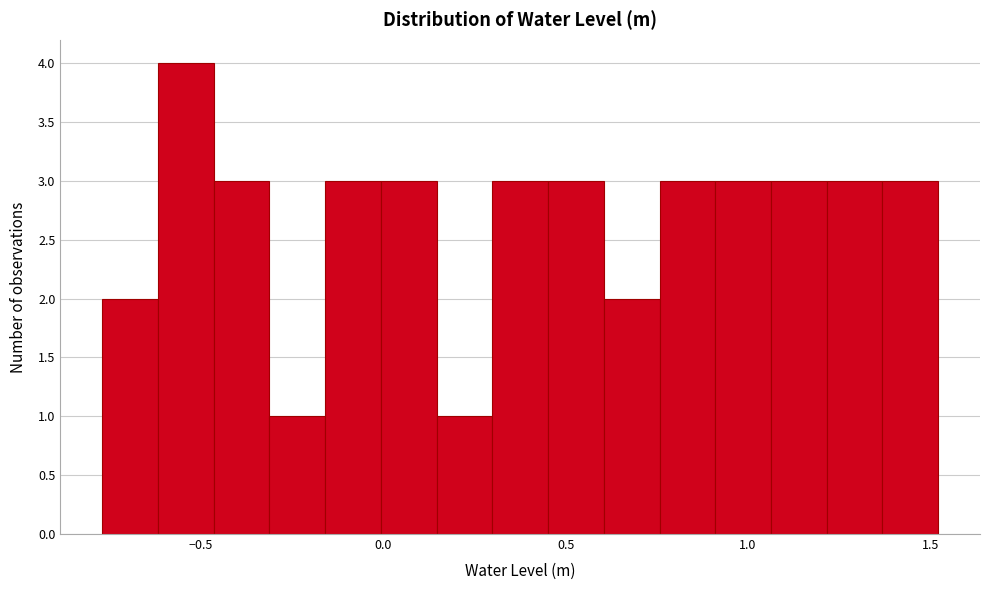

Read against the x-axis, roughly where is the centre of the tallest bar?

-0.55